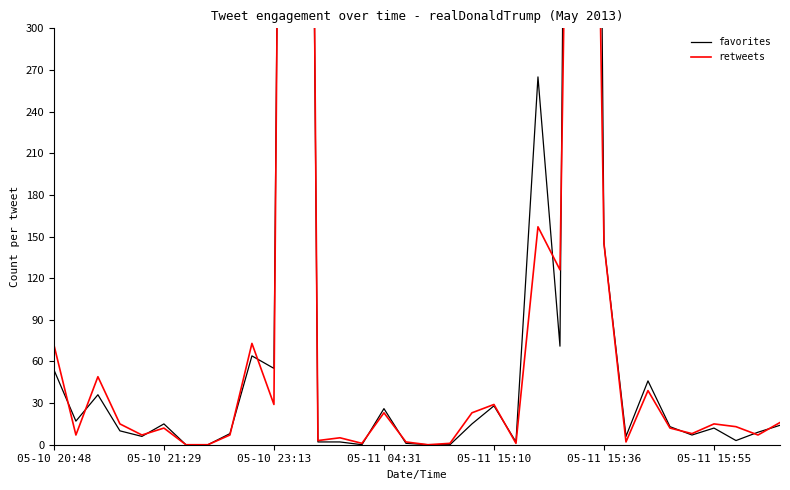

How many times do favorites and retweets cross each other?

14